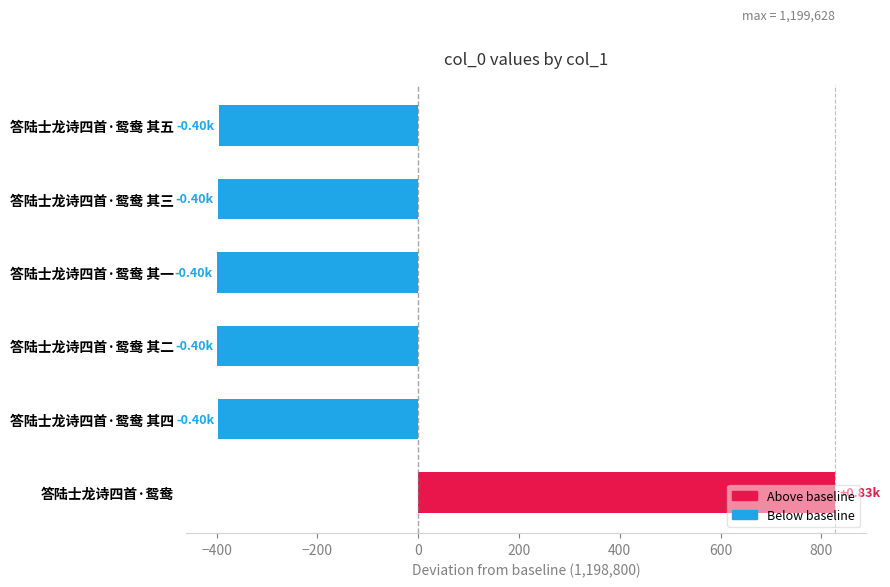

How many bars are there in total?

6